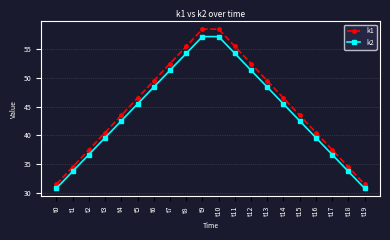

True or false: k1 and k2 intersect in this chart.

False